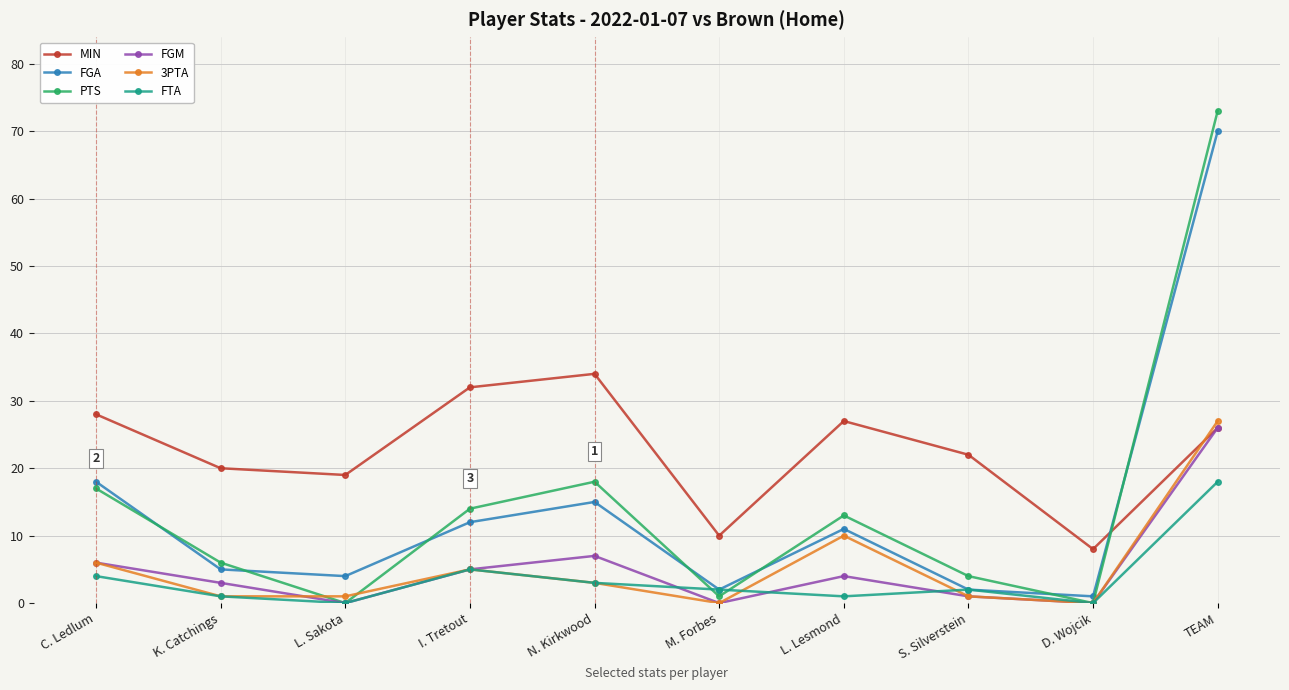

Is the value of FTA at TEAM greater than the value of FGA at D. Wojcik?

Yes